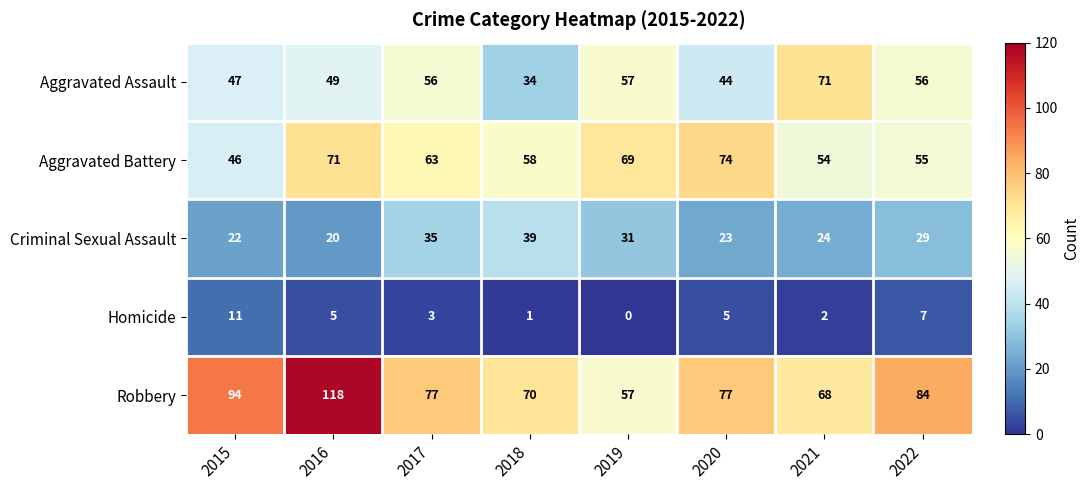

Is it true that Robbery equals 77 at 2017?

True